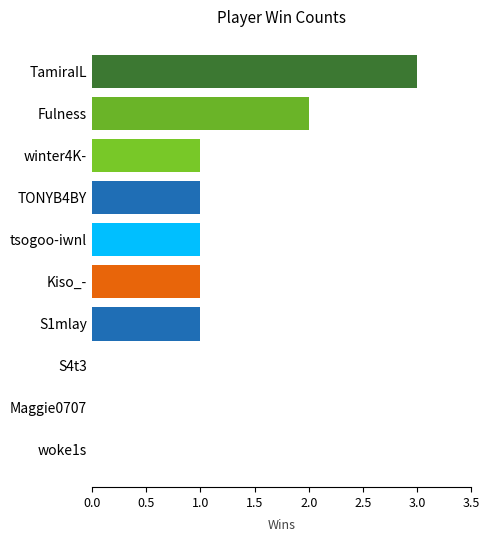

What is the sum of all values?

10